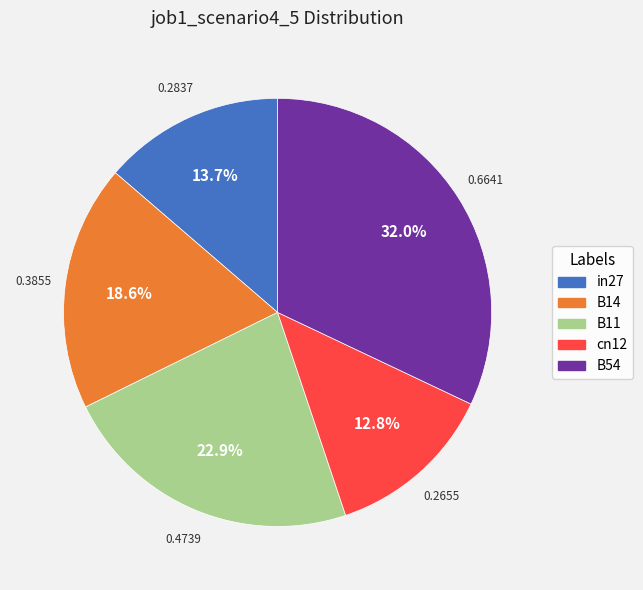

To the nearest percent, what portion does B14 represent?

19%